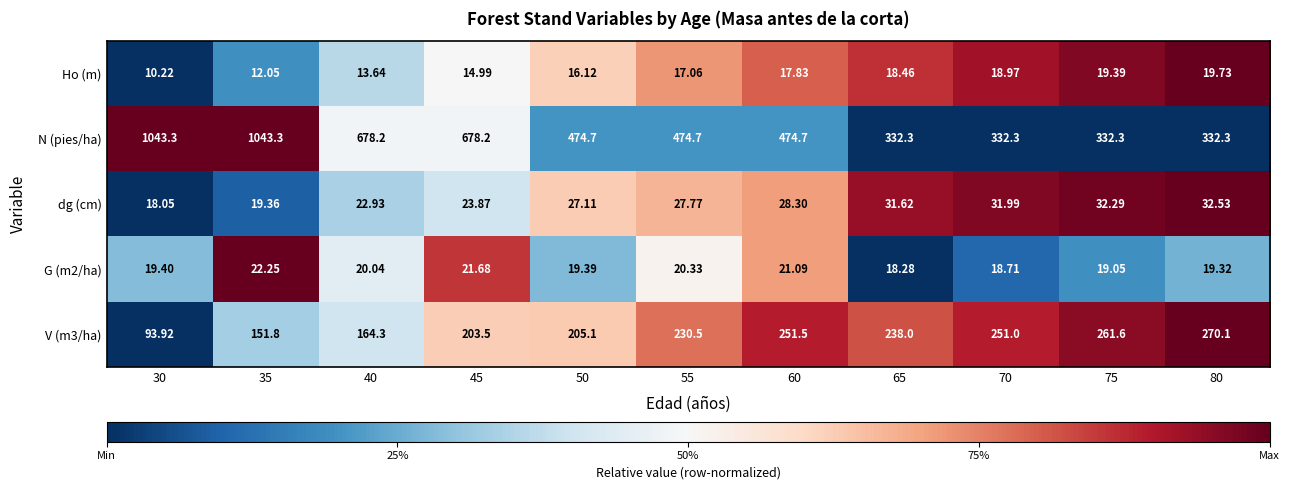

Between 55 and 65, which series saw the biggest shift?

N (pies/ha)